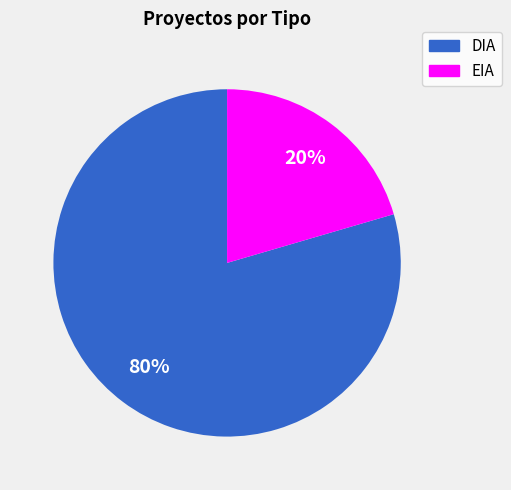

How many slices are in this pie chart?

2